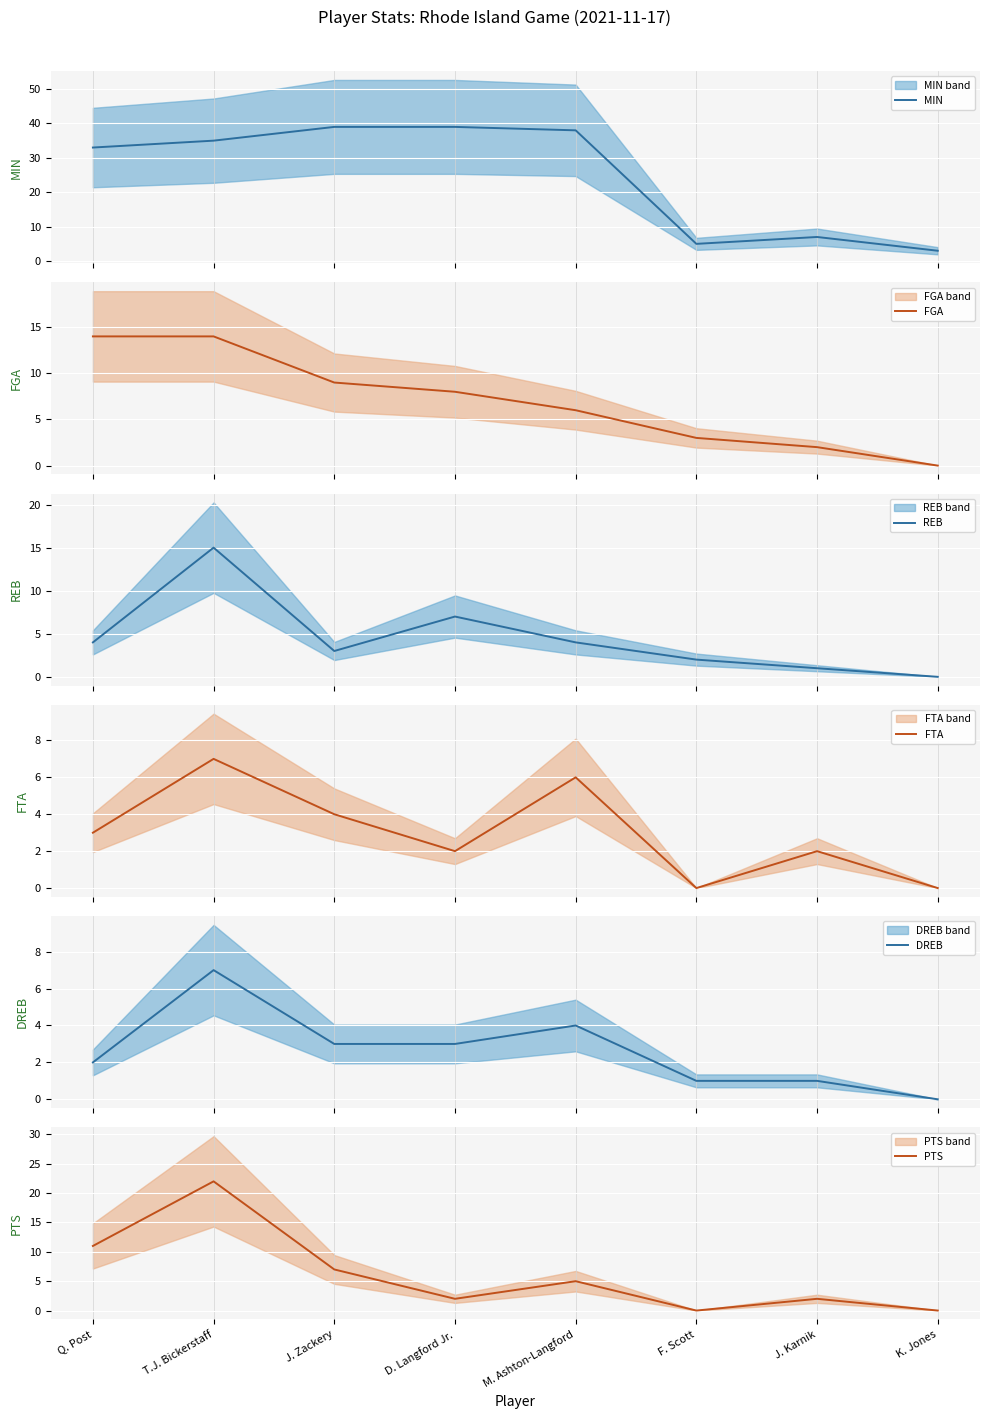

Is the value of FTA at T.J. Bickerstaff greater than the value of MIN at Q. Post?

No